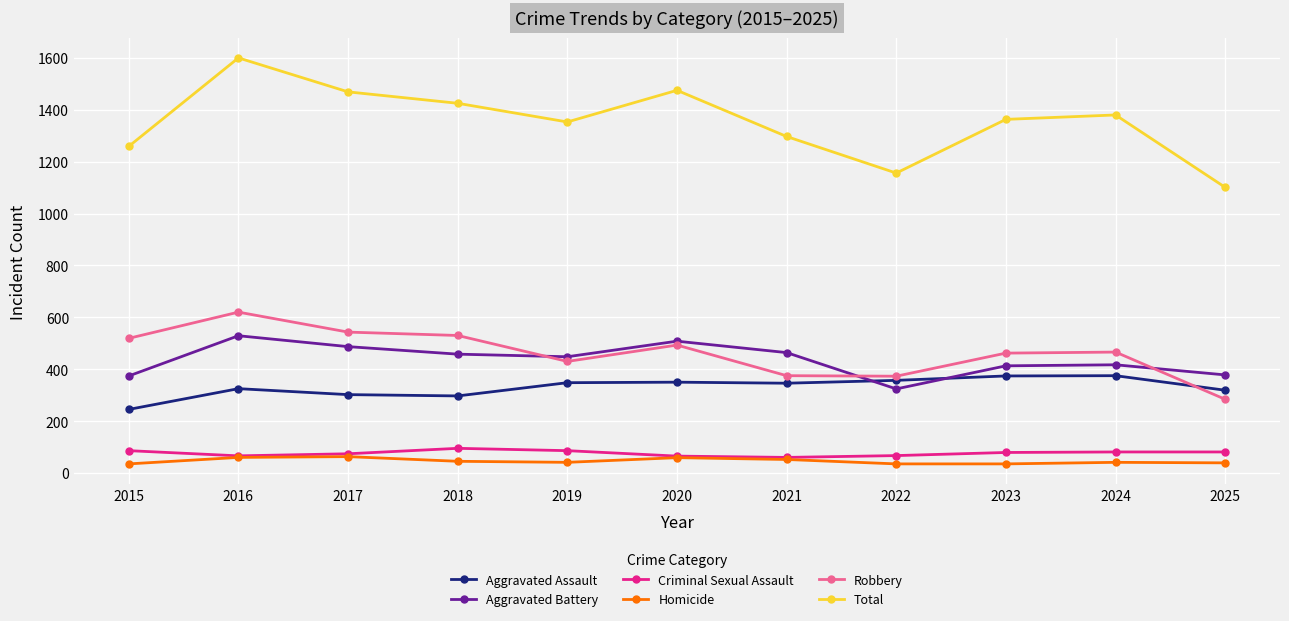

What is the difference between the maximum and minimum values in the Robbery series?

336